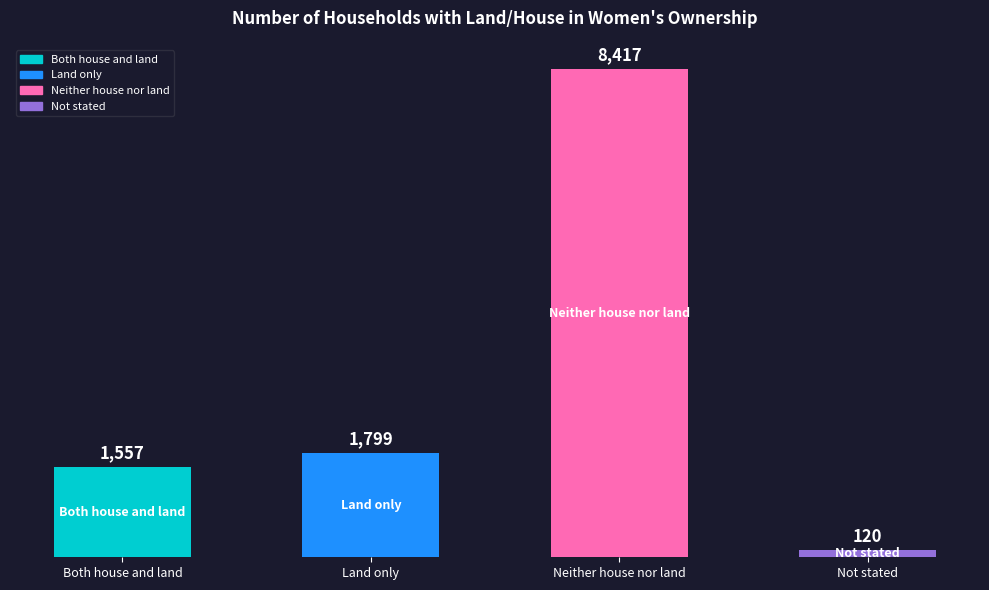

How many values are below 1799?

2